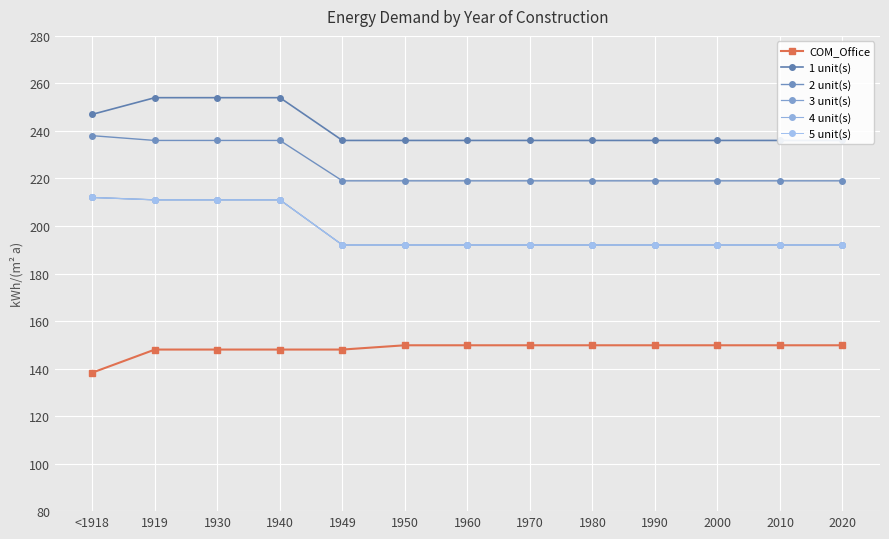

How many values in the 3 unit(s) series exceed 192?

4